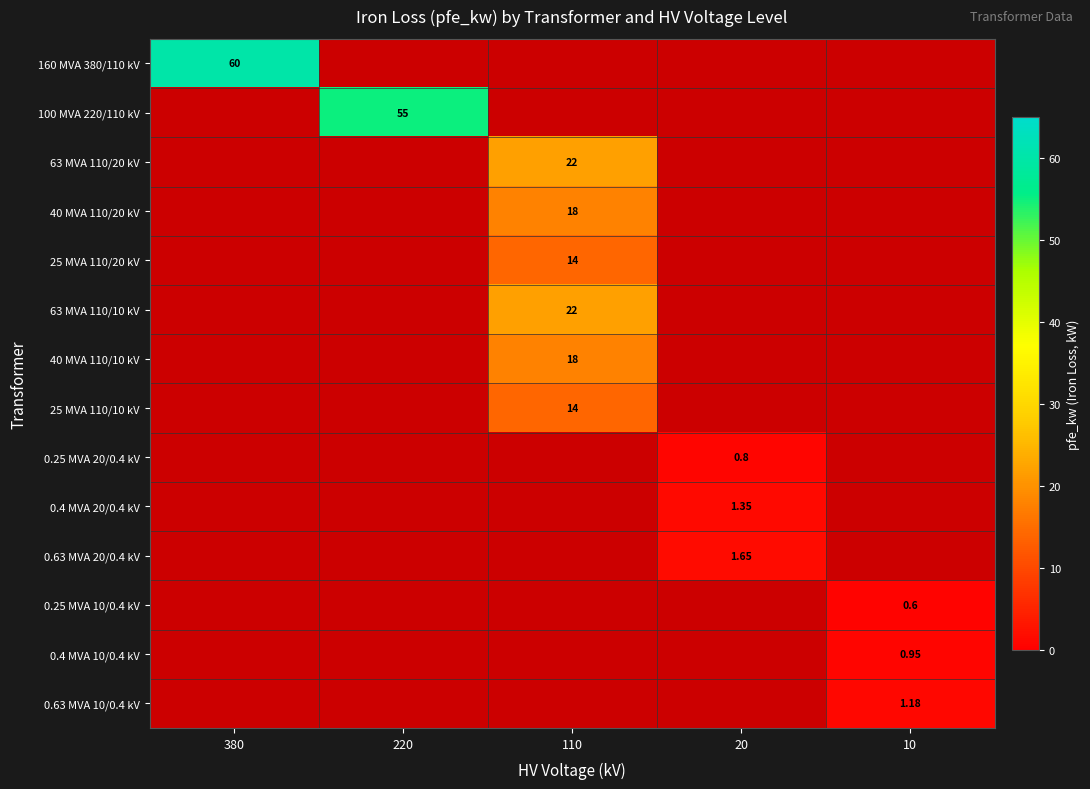

What is the maximum value shown in the chart?

60.0